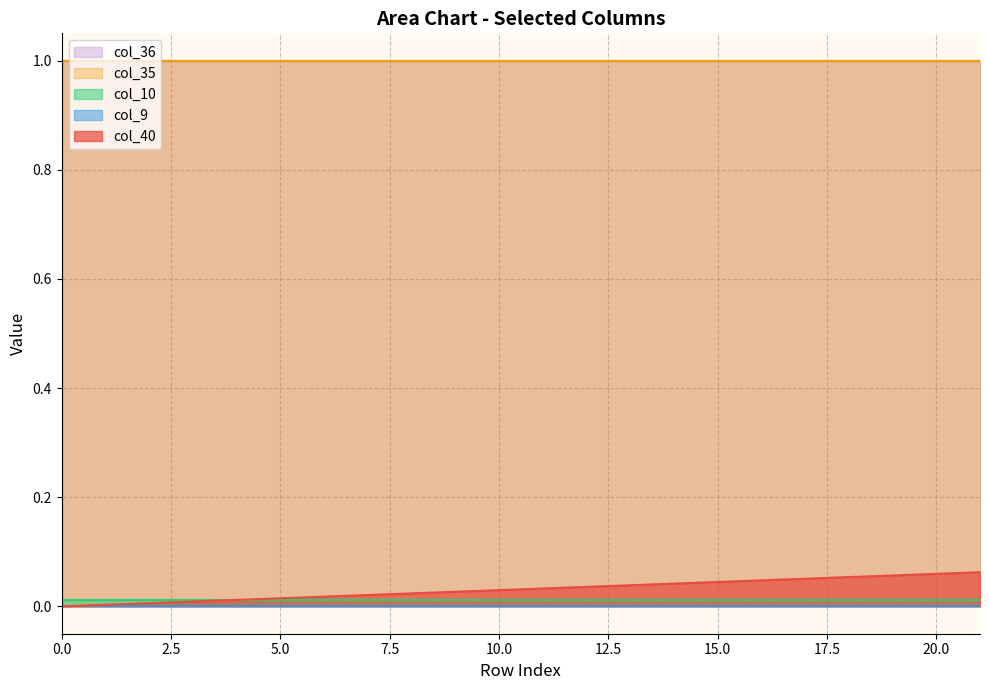

Is the value of col_10 at 1 greater than the value of col_35 at 1?

No